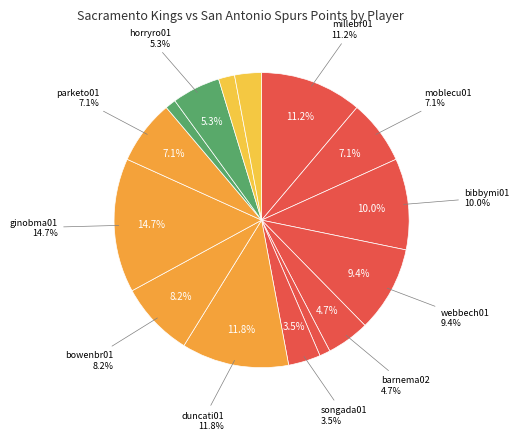

What percentage is the masseto01 slice, to the nearest percent?

1%